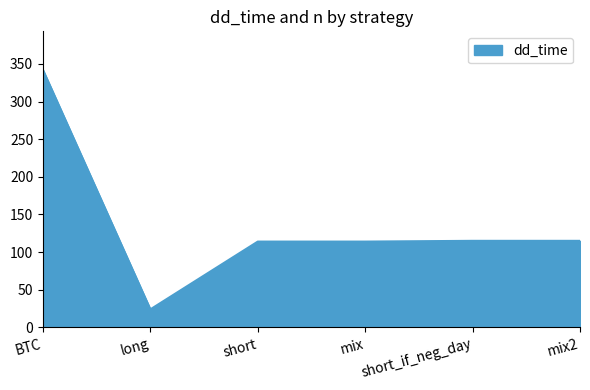

The chart shows a value of 38 at long. True or false?

False